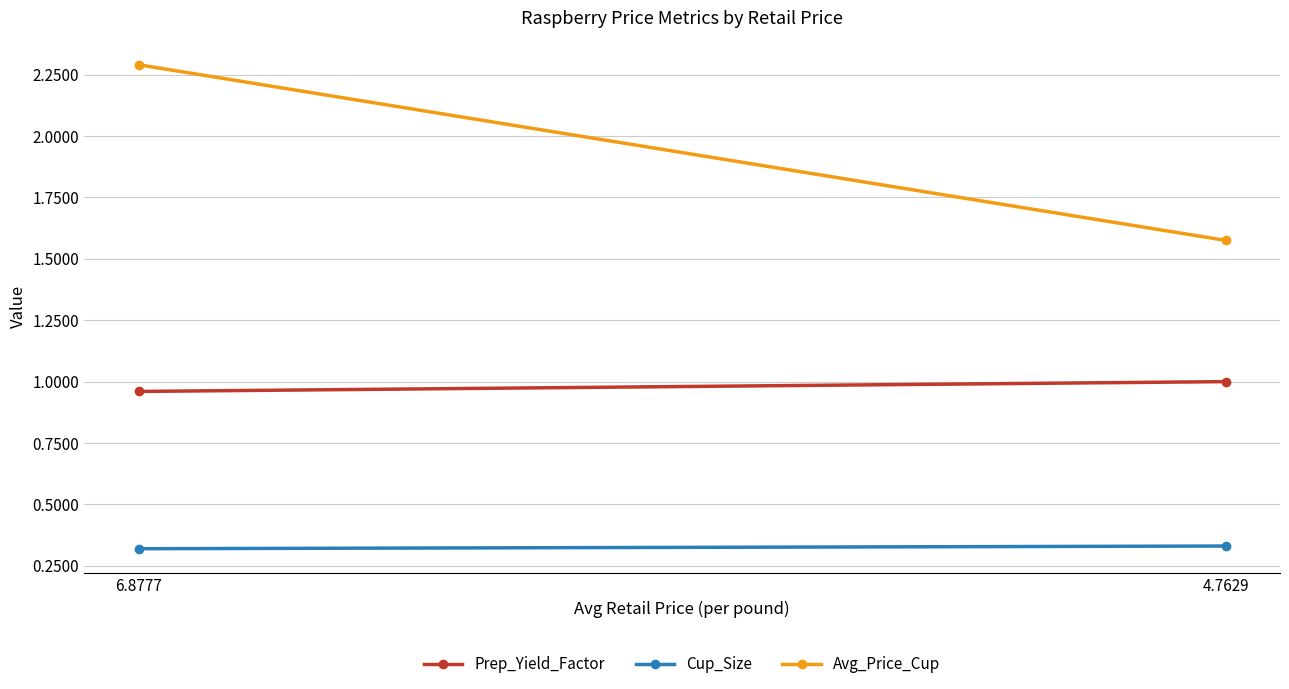

What is the sum of the Prep_Yield_Factor values at 4.7629 and 6.8777?

2.0